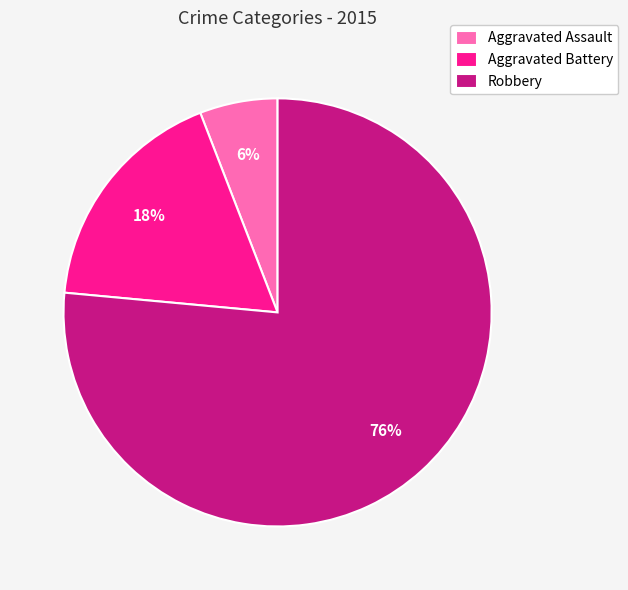

To the nearest percent, what is the combined percentage of Robbery and Aggravated Assault?

82%